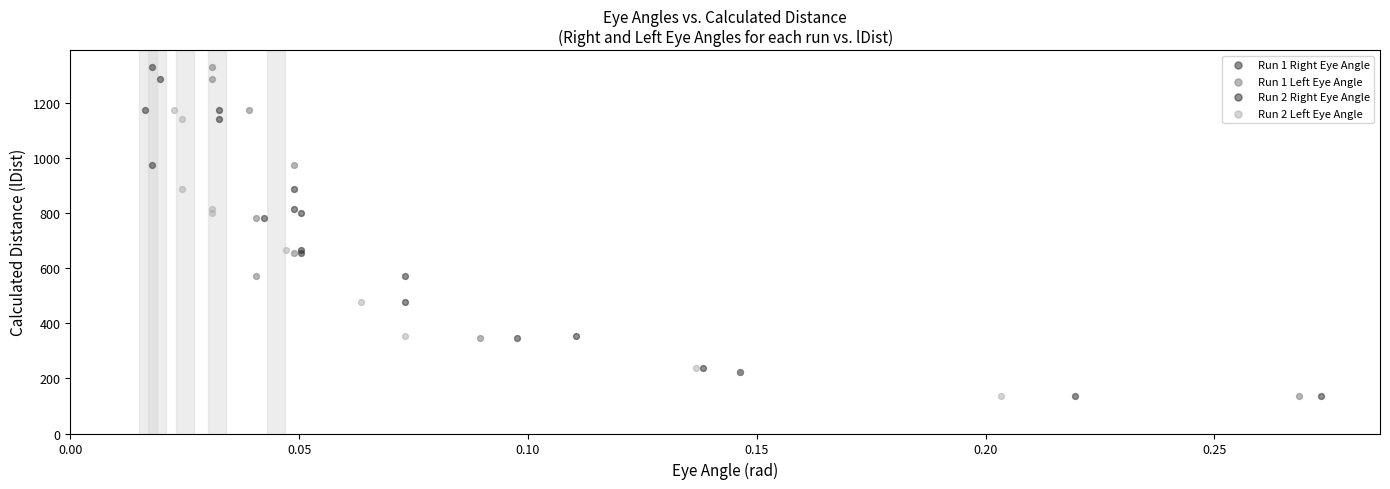

What are all the series names shown in the legend?

Run 1 Right Eye Angle, Run 1 Left Eye Angle, Run 2 Right Eye Angle, Run 2 Left Eye Angle